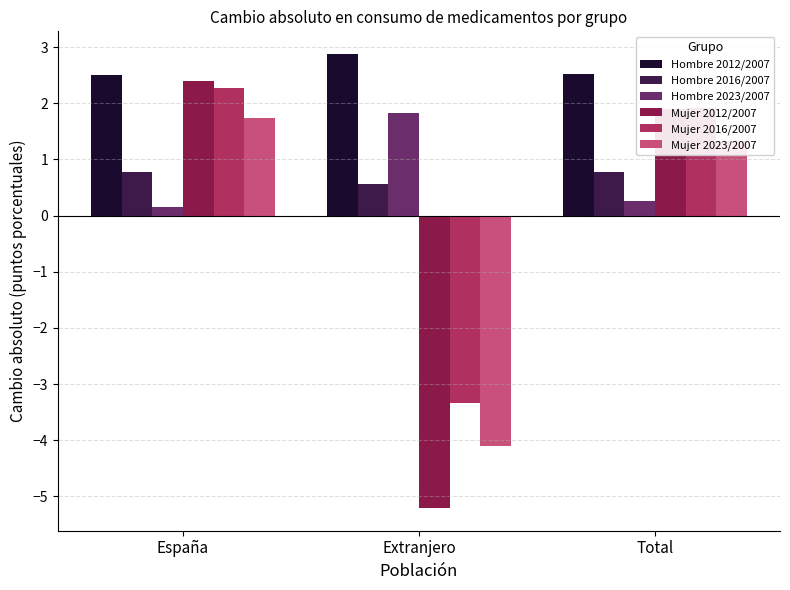

Are the bars horizontal?

No